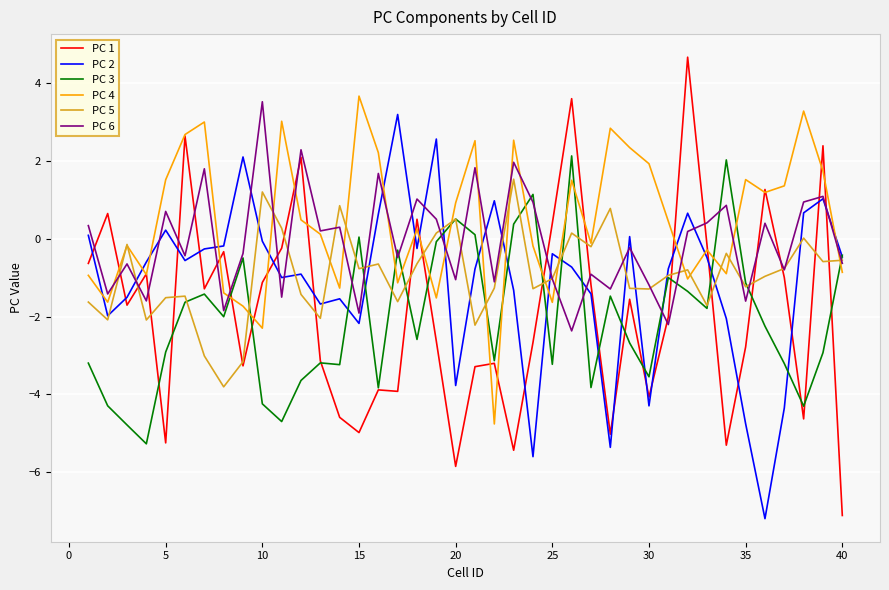

True or false: PC 1 has more than 2 interior local peaks.

True